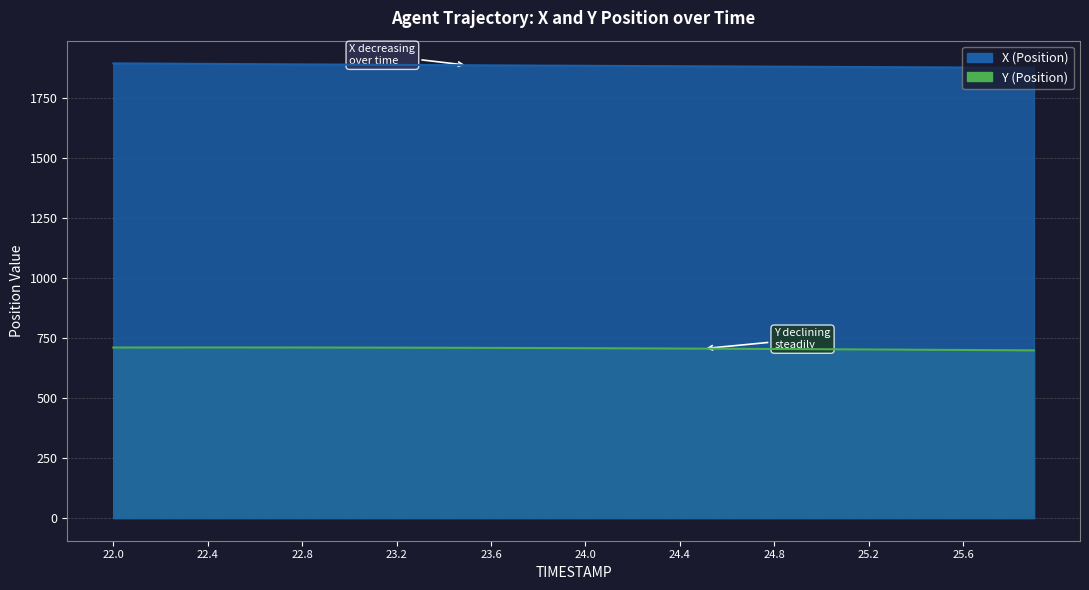

Reading right to left, extract all data points from this chart.

X: 1874.5	1874.9	1875.4	1875.8	1876.3	1876.7	1877.2	1877.6	1878.0	1878.5	1878.9	1879.3	1879.7	1880.2	1880.6	1881.0	1881.5	1881.9	1882.4	1882.8	1883.3	1883.7	1884.2	1884.6	1885.1	1885.6	1886.1	1886.6	1887.1	1887.6	1888.1	1888.7	1889.2	1889.7	1890.2	1890.7	1891.3	1891.8	1892.3	1892.8
Y: 698.0	698.5	699.1	699.6	700.2	700.7	701.2	701.8	702.3	702.8	703.3	703.7	704.2	704.7	705.1	705.5	705.9	706.3	706.7	707.0	707.4	707.7	708.0	708.3	708.5	708.8	709.0	709.2	709.4	709.6	709.7	709.8	709.9	709.9	710.0	710.0	710.0	709.9	709.8	709.8